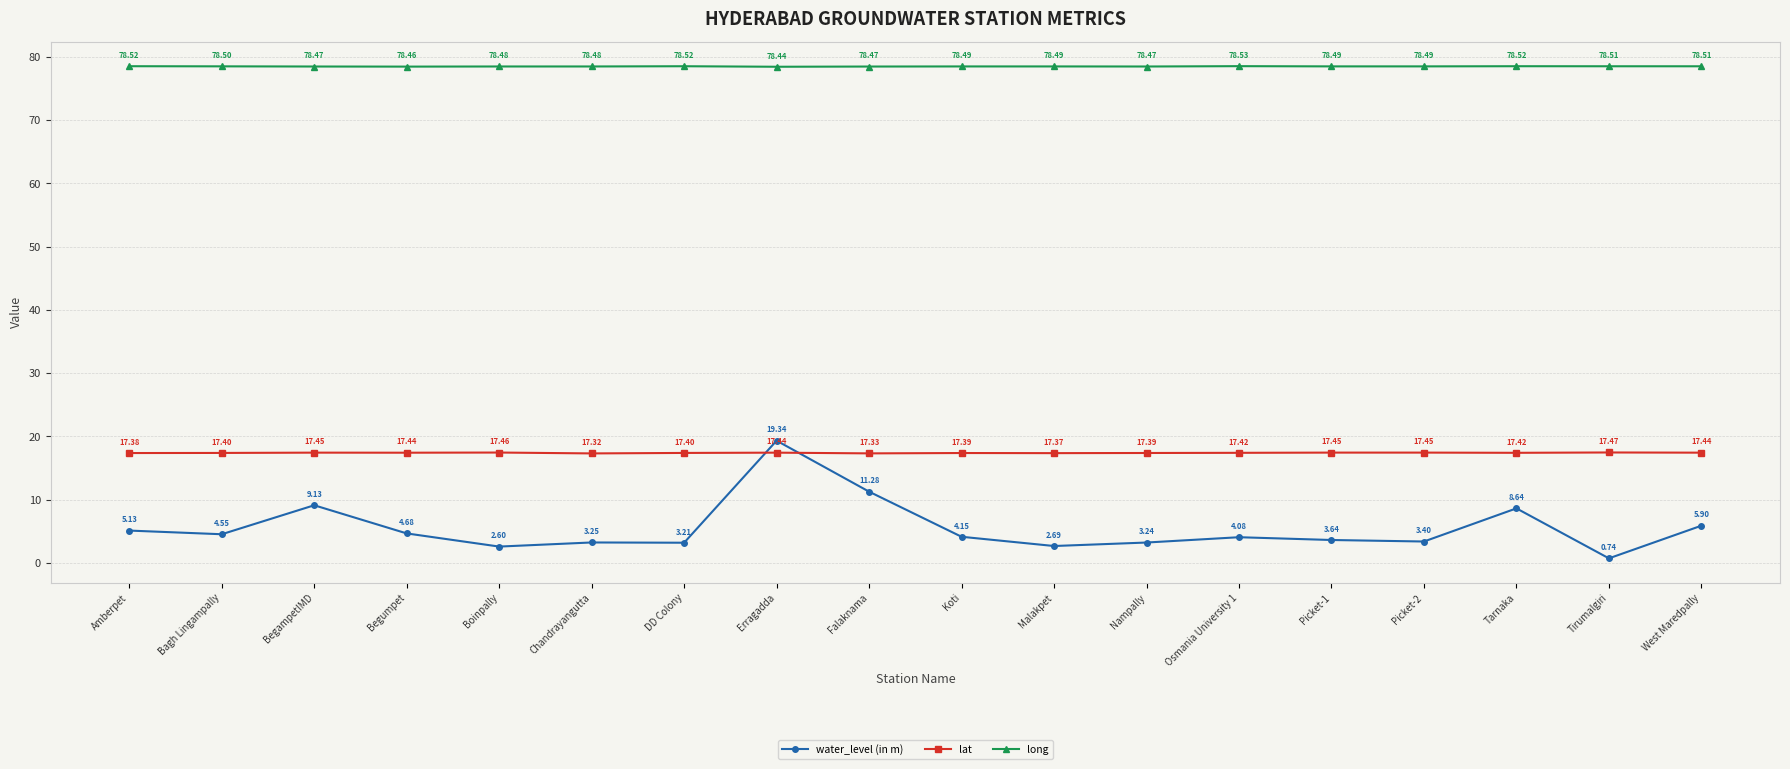

How many interior local peaks does the long series have?

4